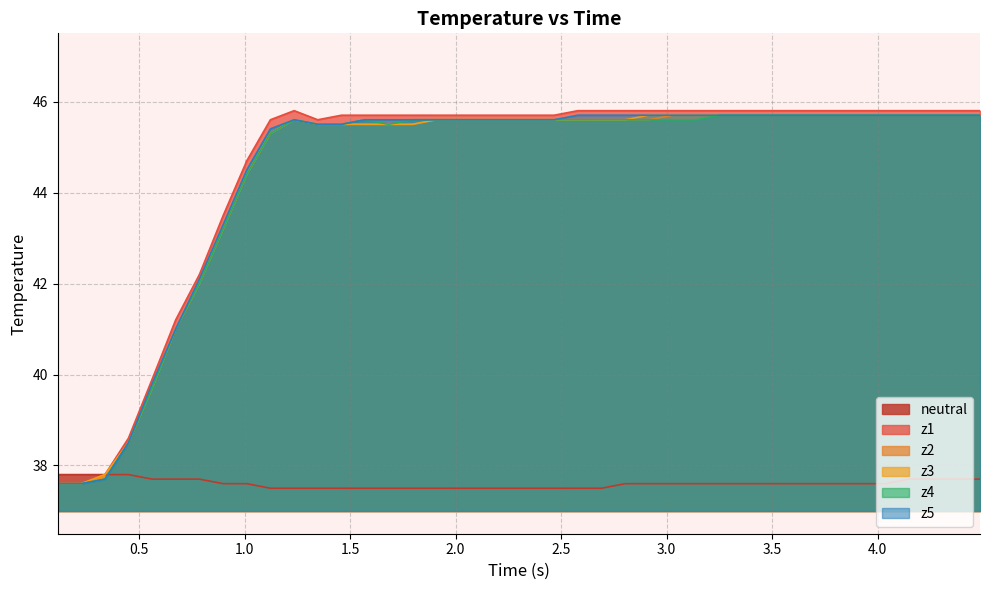

How many lines are shown in the chart?

6